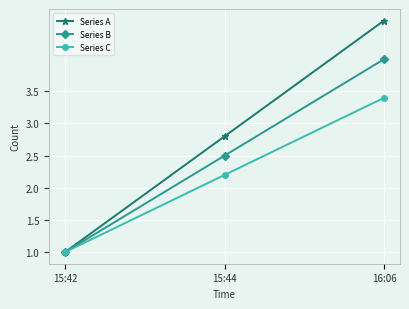

Reading left to right, transcribe all the data shown in this chart.

Series A: 1.0	2.8	4.6
Series B: 1.0	2.5	4.0
Series C: 1.0	2.2	3.4